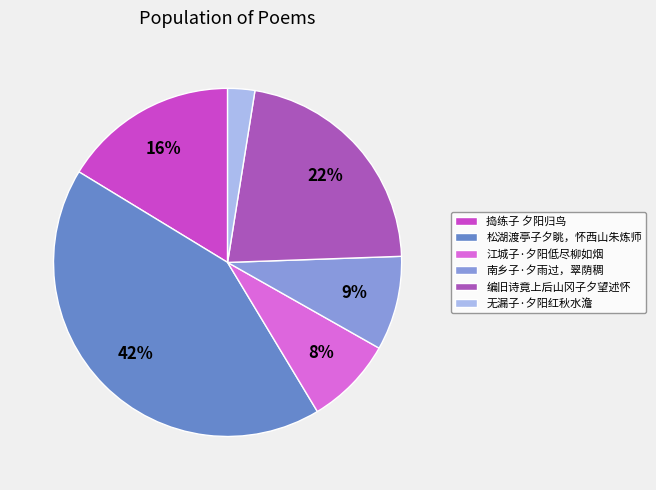

Rank the categories by value from highest to lowest.

松湖渡亭子夕眺，怀西山朱炼师, 编旧诗竟上后山冈子夕望述怀, 捣练子 夕阳归鸟, 南乡子·夕雨过，翠荫稠, 江城子·夕阳低尽柳如烟, 无漏子·夕阳红秋水澹